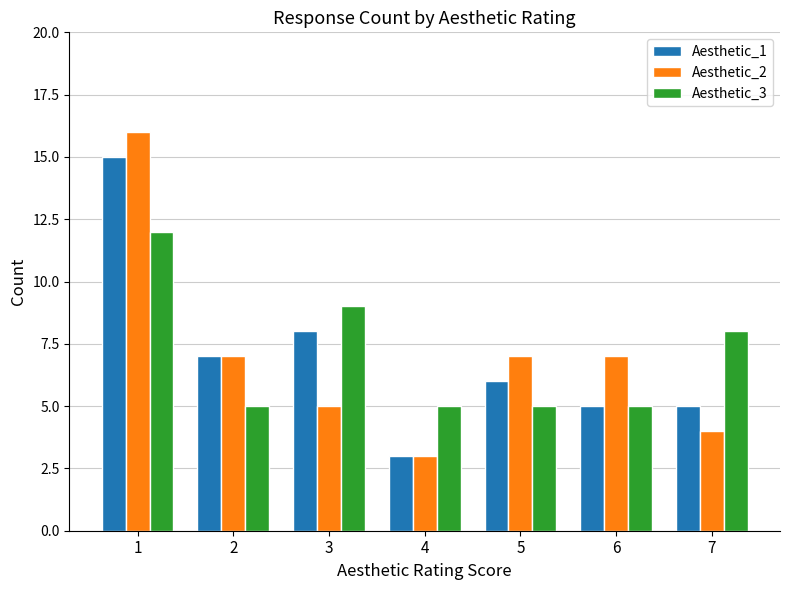

Is it true that Aesthetic_2 equals 7 at 5?

True